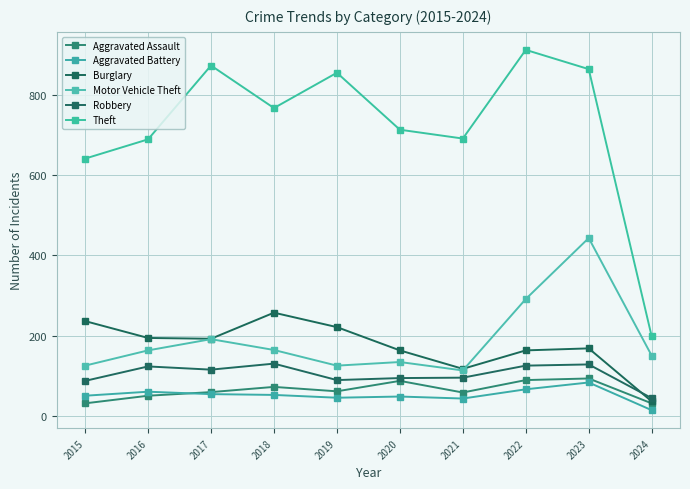

Where is Theft nearest to the value 555?

2015